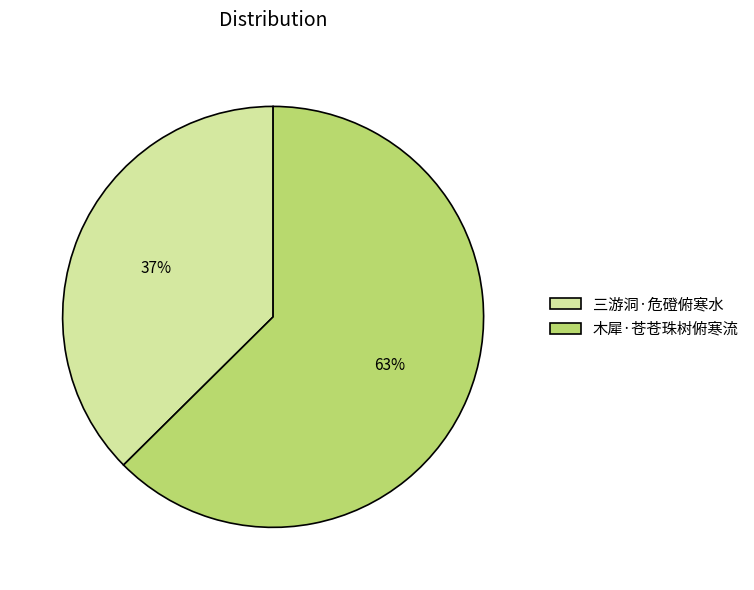

What percentage is the 木犀·苍苍珠树俯寒流 slice, to the nearest percent?

63%